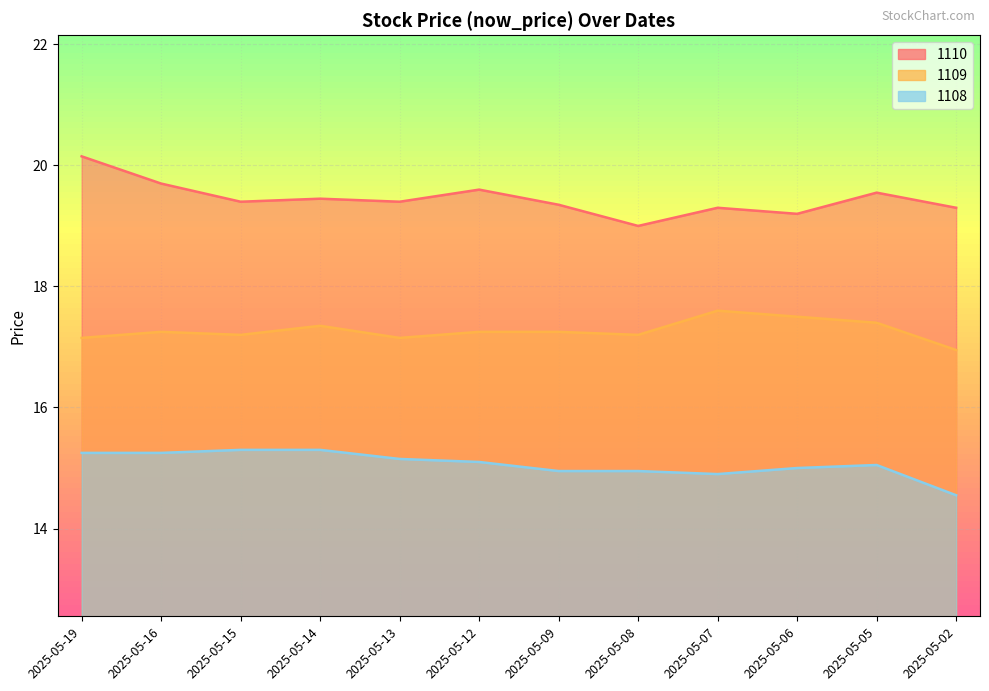

Reading left to right, what are all the values shown in this chart?

1110: 20.1	19.7	19.4	19.4	19.4	19.6	19.4	19.0	19.3	19.2	19.6	19.3
1109: 17.1	17.2	17.2	17.4	17.1	17.2	17.2	17.2	17.6	17.5	17.4	16.9
1108: 15.2	15.2	15.3	15.3	15.2	15.1	14.9	14.9	14.9	15.0	15.1	14.6